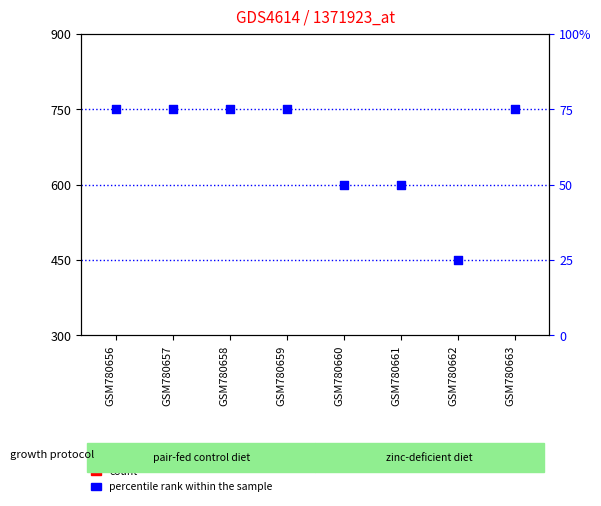

What are all the series names shown in the legend?

count, percentile rank within the sample